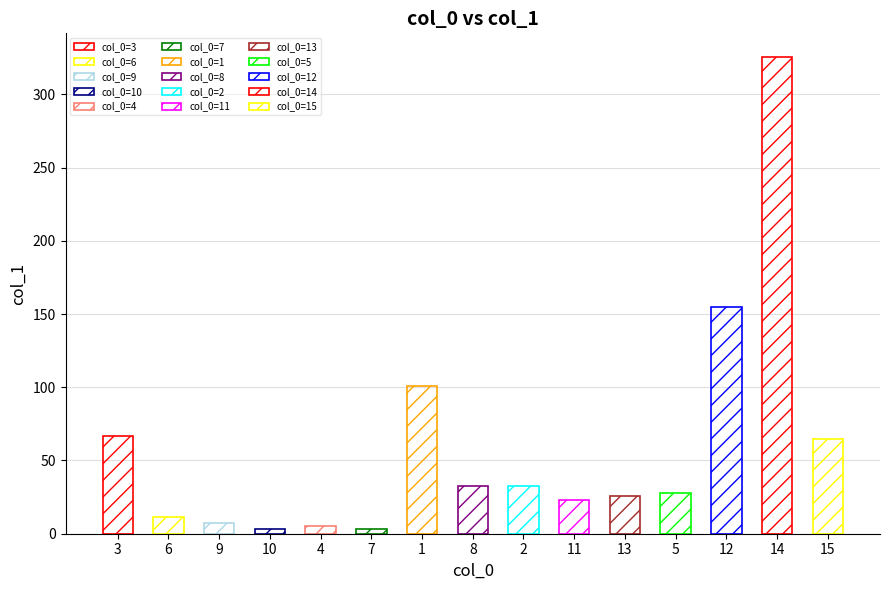

Reading right to left, what are all the values shown in this chart?

15=64.8	14=325.4	12=154.8	5=27.5	13=25.6	11=22.7	2=32.7	8=32.7	1=100.9	7=3.3	4=5.5	10=3.1	9=7.4	6=11.6	3=66.4